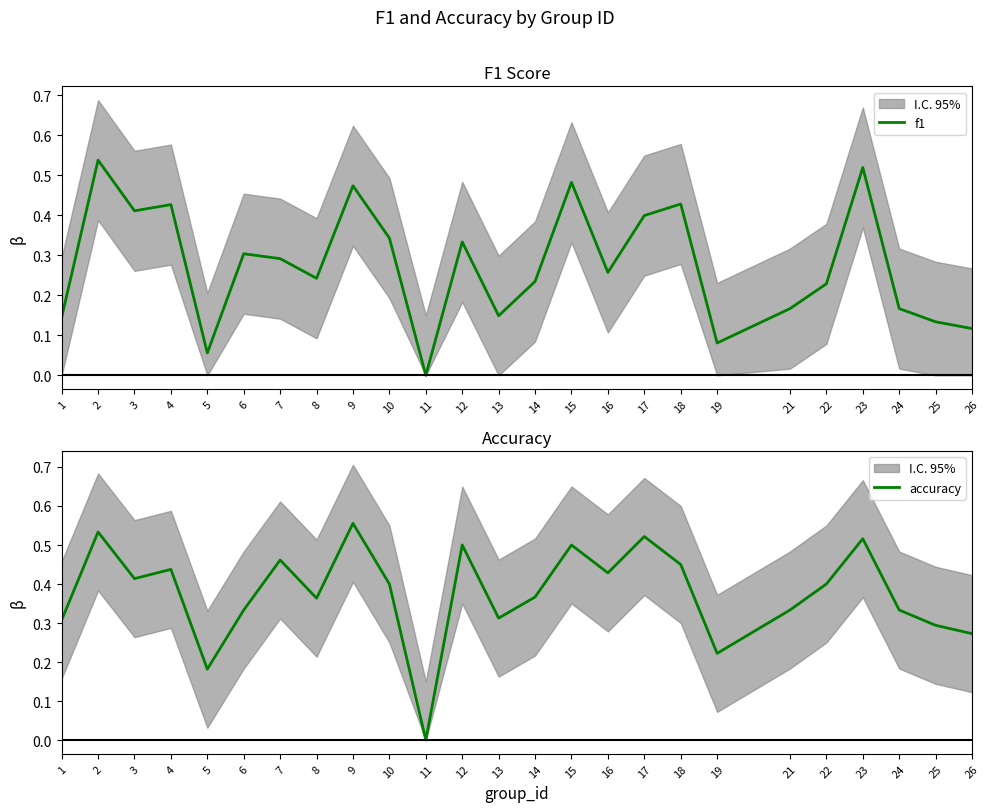

True or false: accuracy has a value of 0.4 at 26.

False